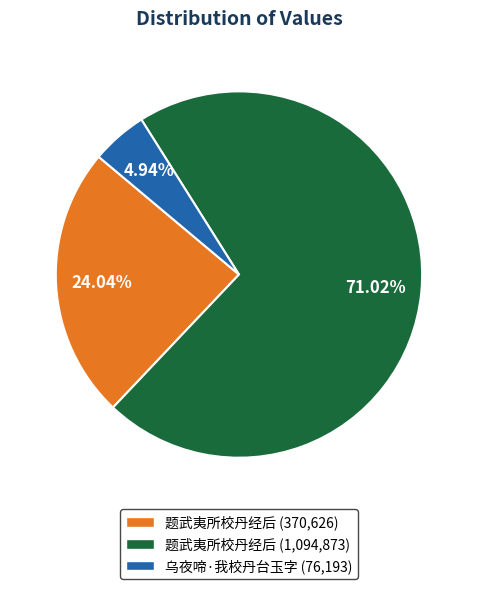

Is there a majority slice in this chart?

Yes